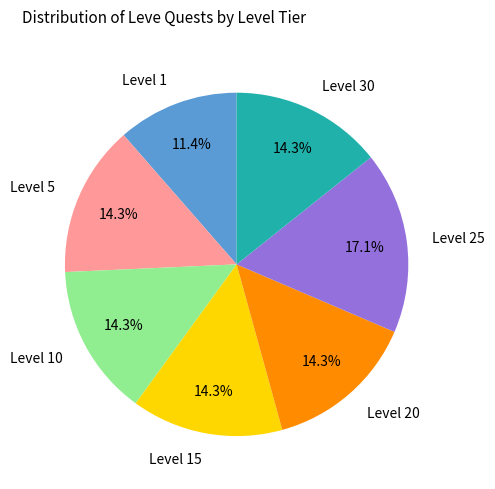

What is the ratio of the value at Level 20 to the value at Level 5?

1.0